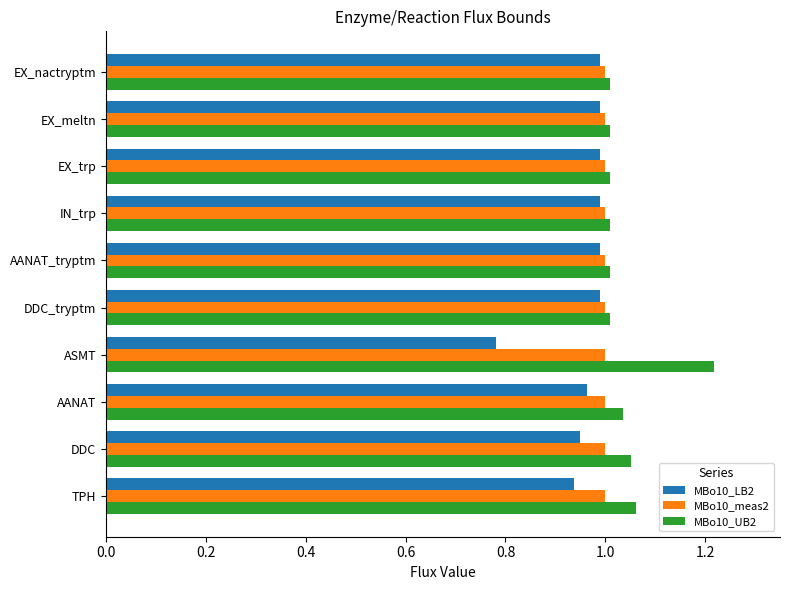

True or false: MBo10_LB2 has a value of 1.0 at IN_trp.

True